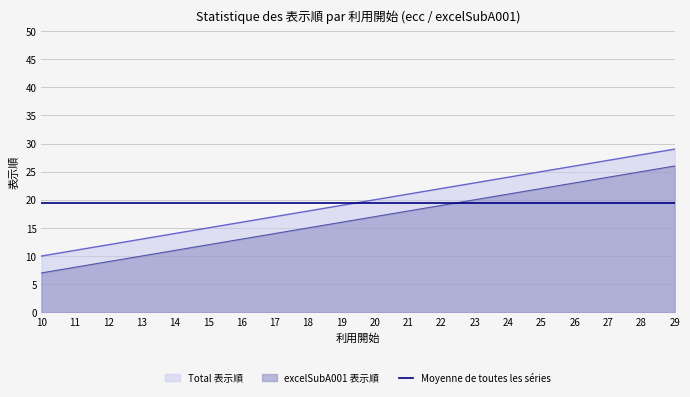

Reading left to right, list all the values displayed in this chart.

Total 表示順 line: 10=10.0	11=11.0	12=12.0	13=13.0	14=14.0	15=15.0	16=16.0	17=17.0	18=18.0	19=19.0	20=20.0	21=21.0	22=22.0	23=23.0	24=24.0	25=25.0	26=26.0	27=27.0	28=28.0	29=29.0
excelSubA001 line: 10=7.0	11=8.0	12=9.0	13=10.0	14=11.0	15=12.0	16=13.0	17=14.0	18=15.0	19=16.0	20=17.0	21=18.0	22=19.0	23=20.0	24=21.0	25=22.0	26=23.0	27=24.0	28=25.0	29=26.0
Moyenne de toutes les séries: 10=19.5	11=19.5	12=19.5	13=19.5	14=19.5	15=19.5	16=19.5	17=19.5	18=19.5	19=19.5	20=19.5	21=19.5	22=19.5	23=19.5	24=19.5	25=19.5	26=19.5	27=19.5	28=19.5	29=19.5